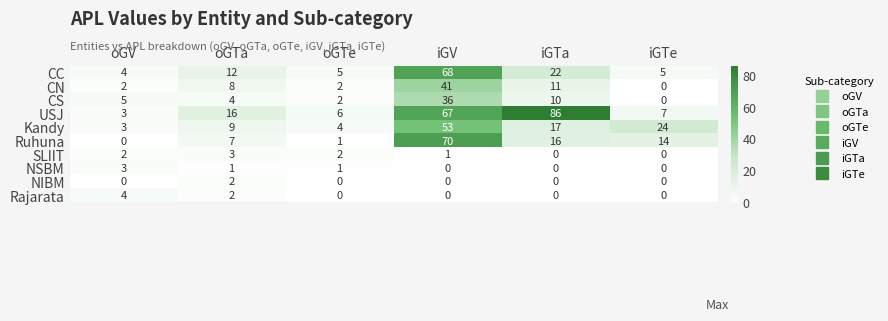

Where is CC nearest to the value 36?

iGTa